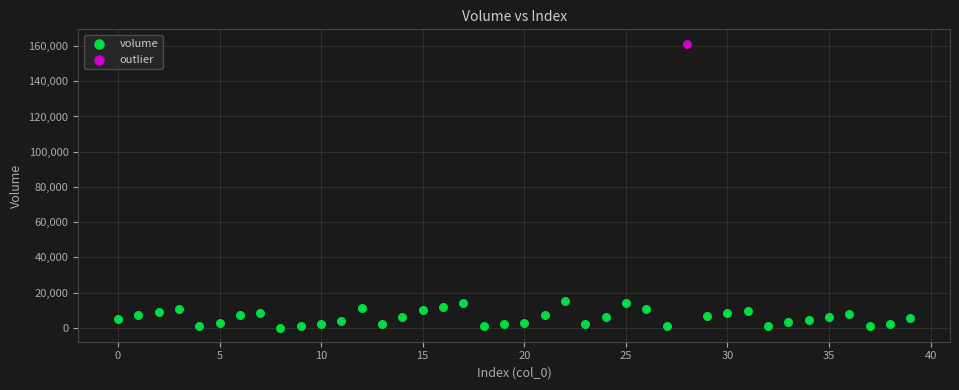

What are all the series names shown in the legend?

volume, outlier